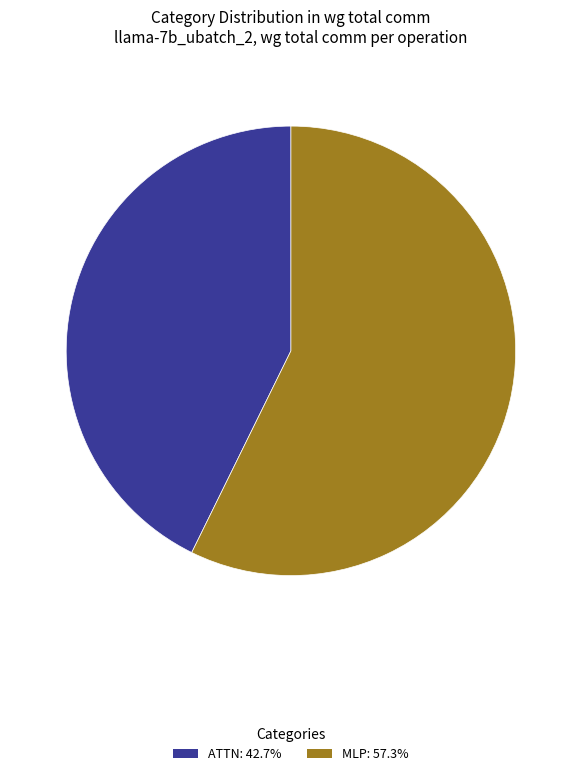

What is the ratio of the value at MLP: 57.3% to the value at ATTN: 42.7%?

1.3